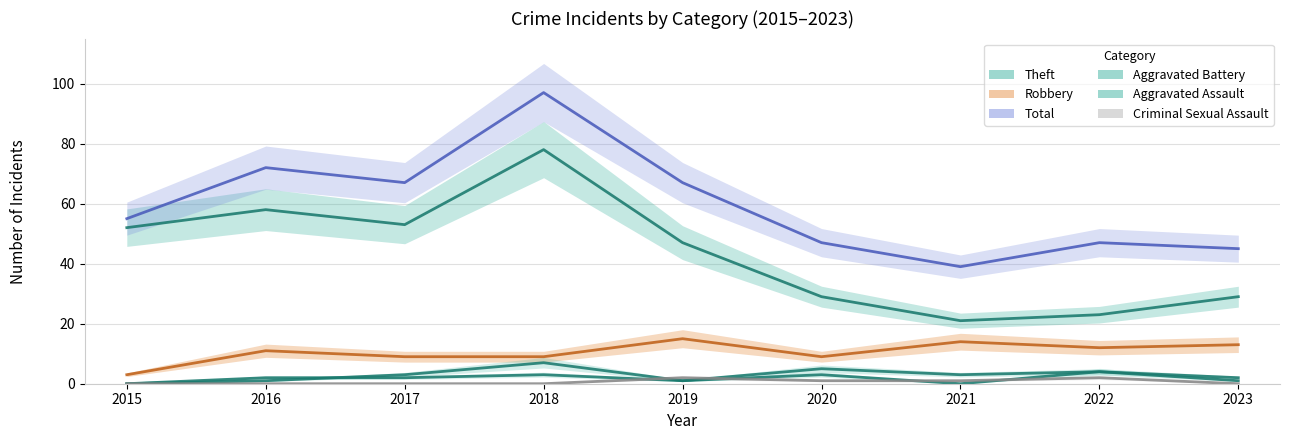

Rank the categories by Criminal Sexual Assault value from highest to lowest.

2019, 2022, 2020, 2021, 2015, 2016, 2017, 2018, 2023